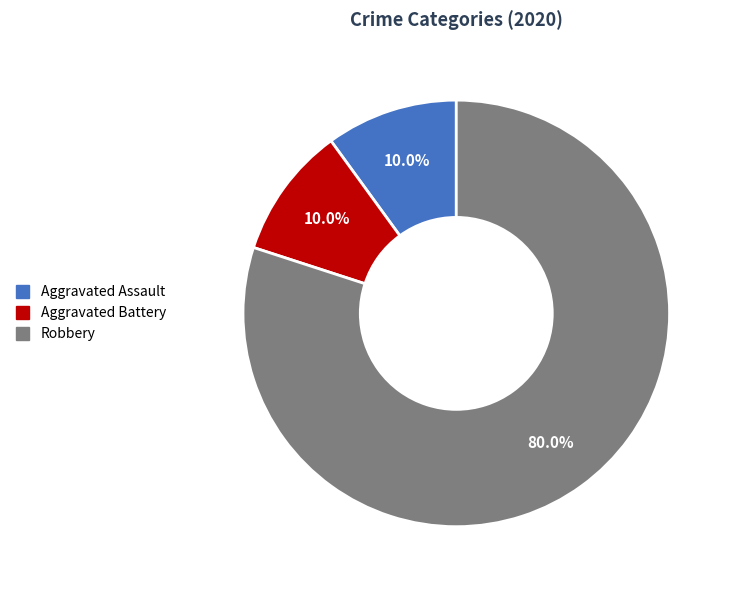

Is there a majority slice in this chart?

Yes